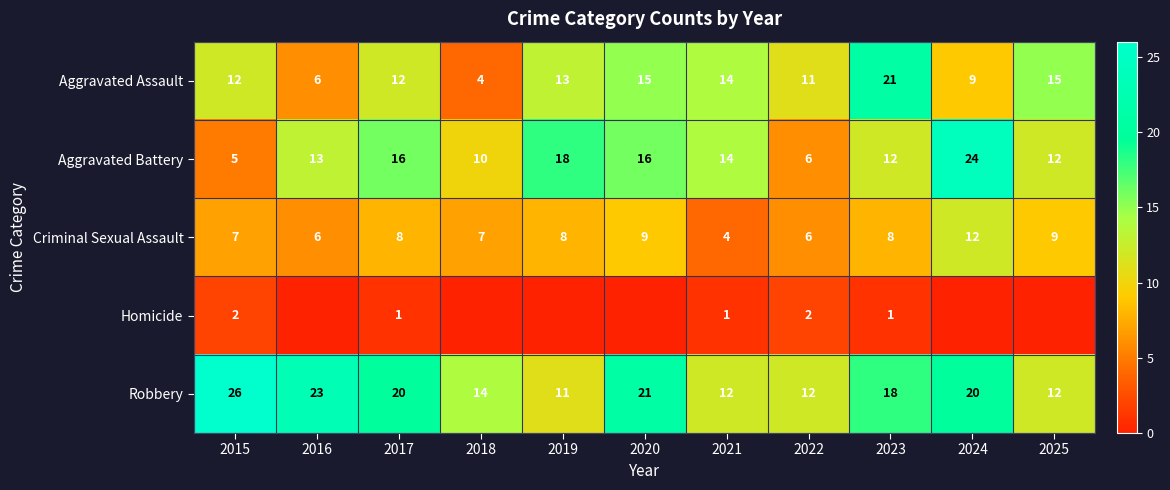

Rank the series by their maximum value, from lowest to highest.

Homicide, Criminal Sexual Assault, Aggravated Assault, Aggravated Battery, Robbery